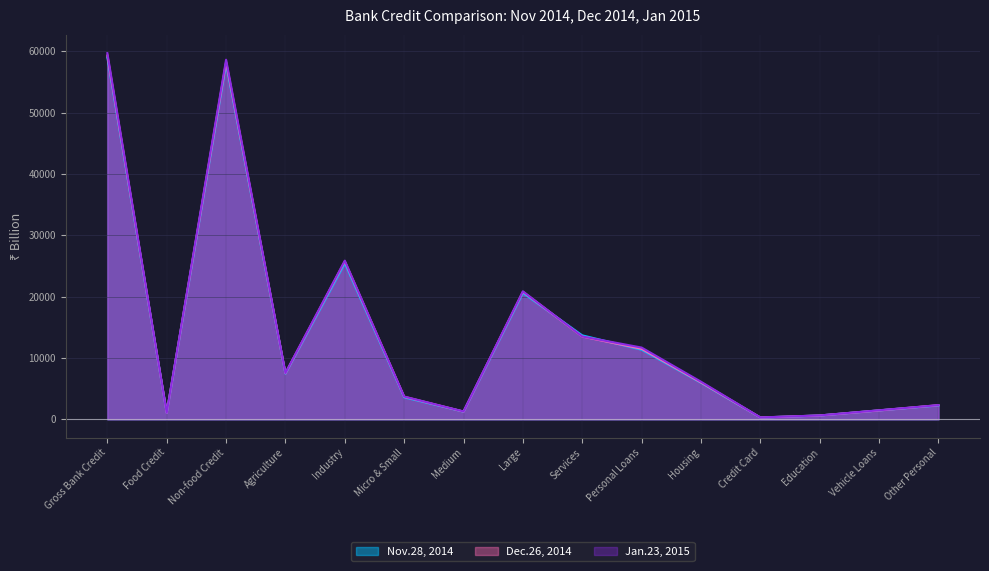

At how many categories does at least one series exceed 43222?

2